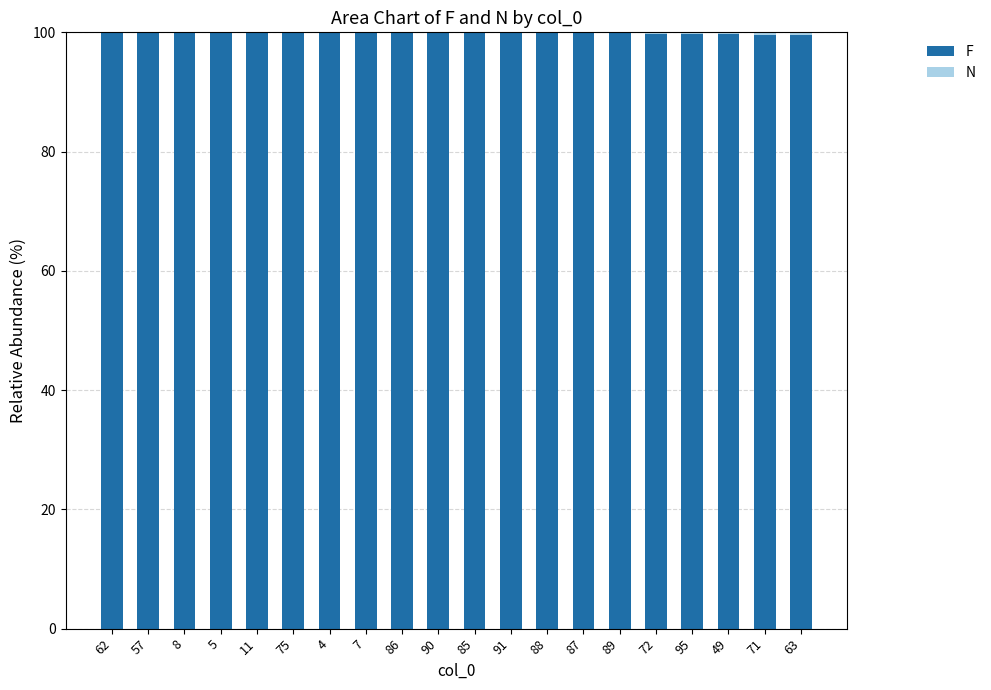

What is the sum of all F values?

1996.8